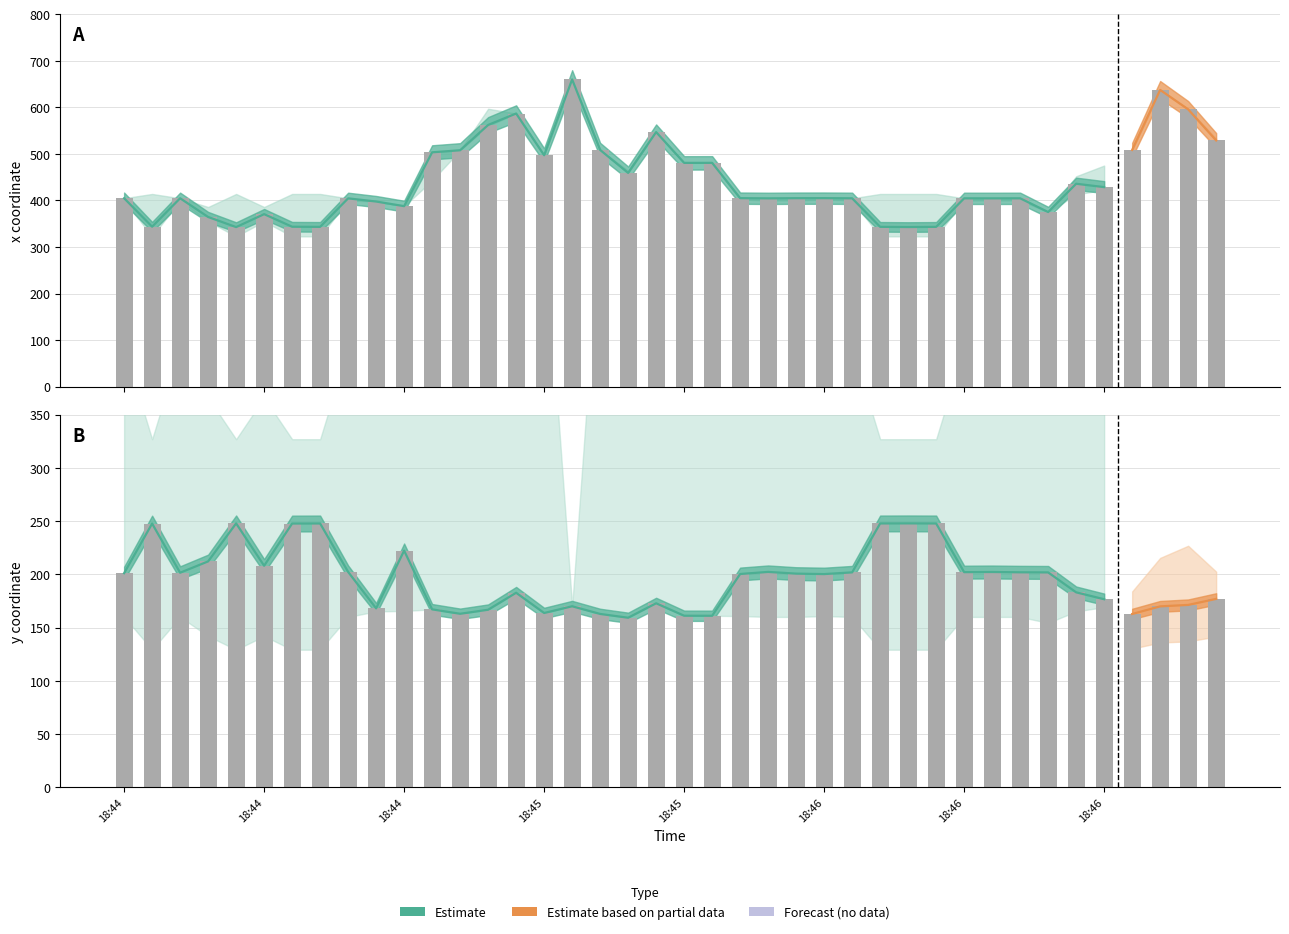

How many data points does each series have?

40